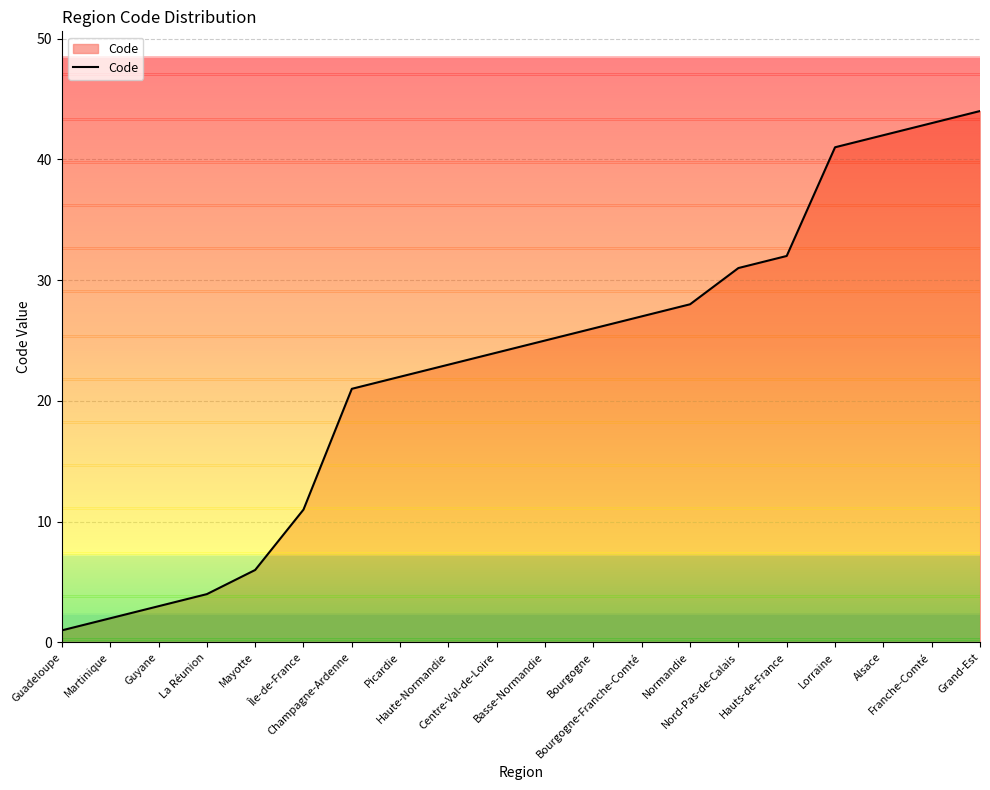

Which label corresponds to the smallest value in the chart?

Guadeloupe